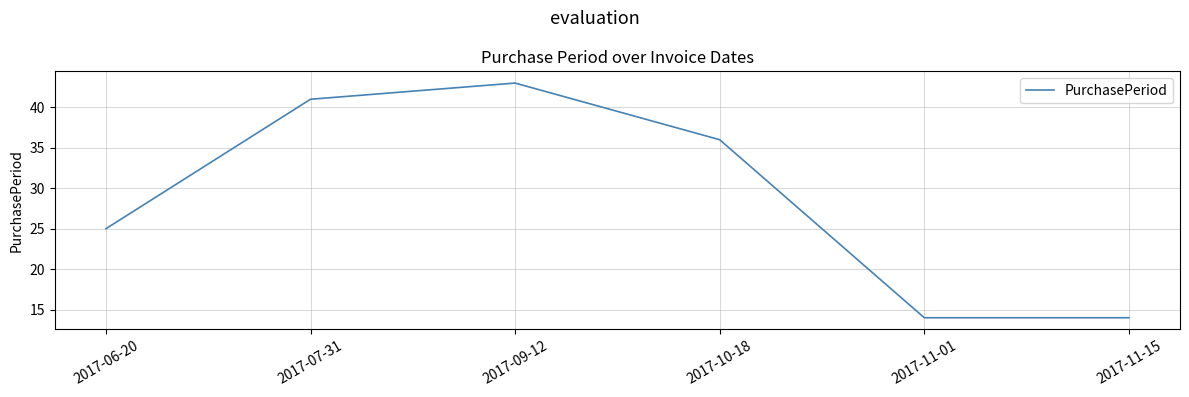

Where does the data first go above 36?

2017-07-31